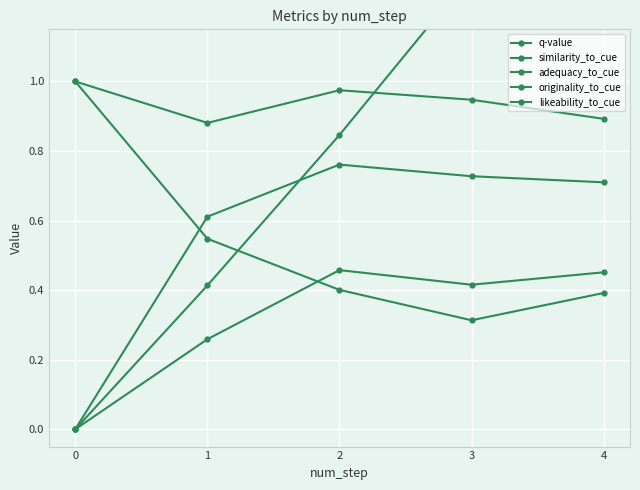

List the series in order of their peak value, highest first.

q-value, similarity_to_cue, adequacy_to_cue, likeability_to_cue, originality_to_cue